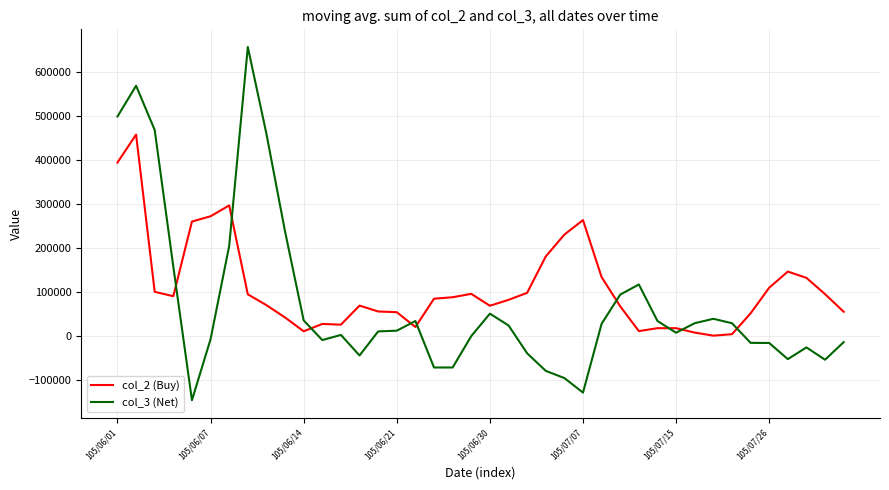

True or false: col_3 (Net) and col_2 (Buy) cross at least once.

True